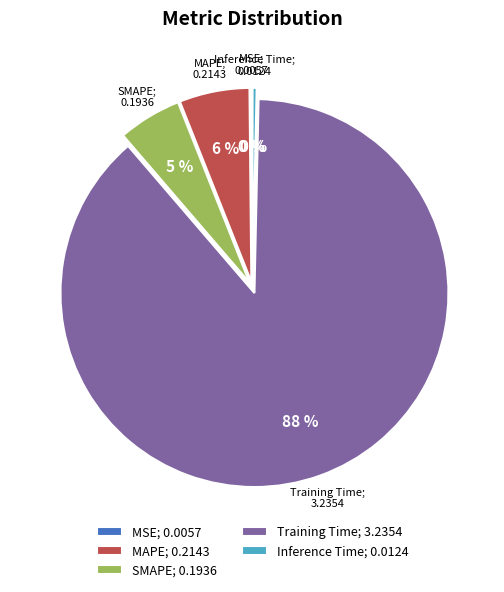

Which category has the biggest portion of the pie?

Training Time